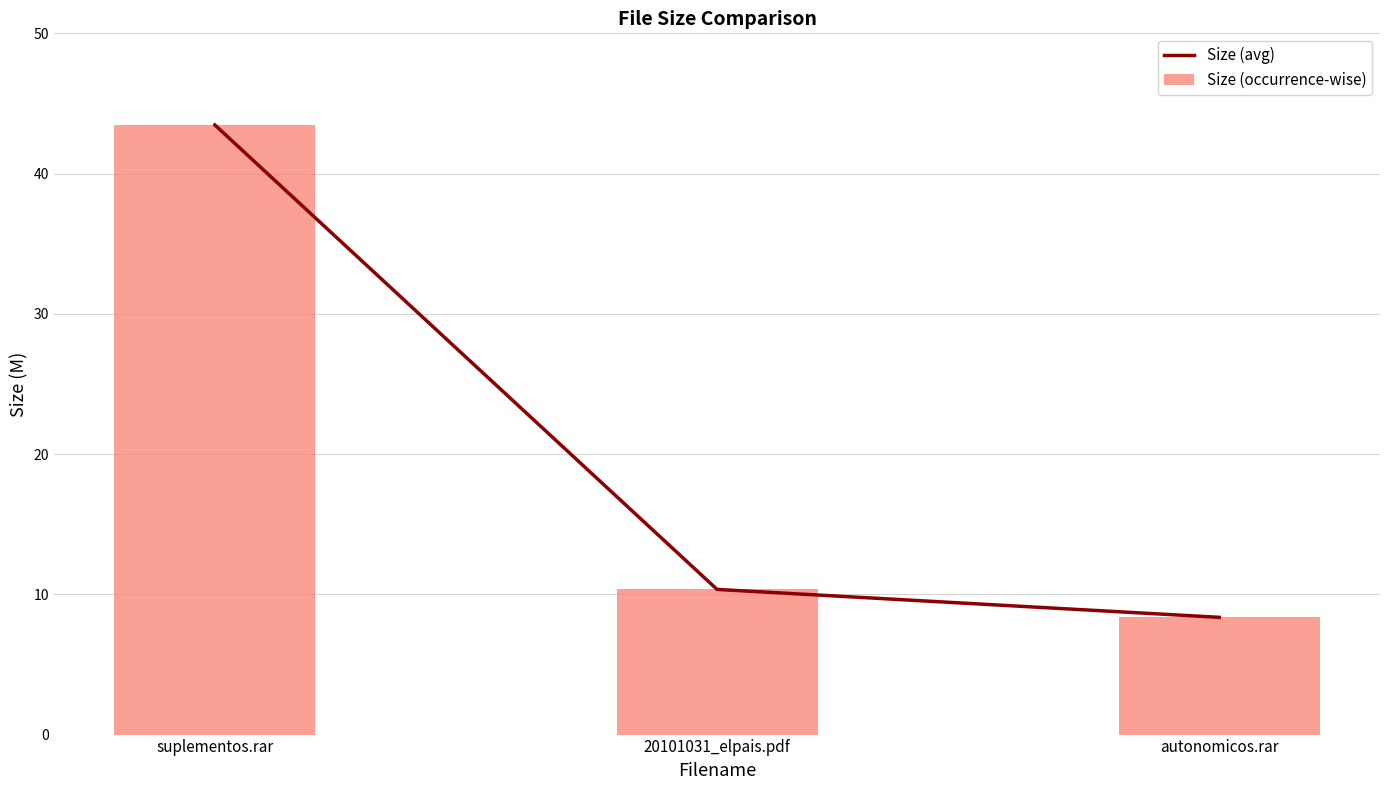

Reading left to right, list all the values displayed in this chart.

Size (avg): suplementos.rar=43.5	20101031_elpais.pdf=10.3	autonomicos.rar=8.4
Size (occurrence-wise): suplementos.rar=43.5	20101031_elpais.pdf=10.3	autonomicos.rar=8.4